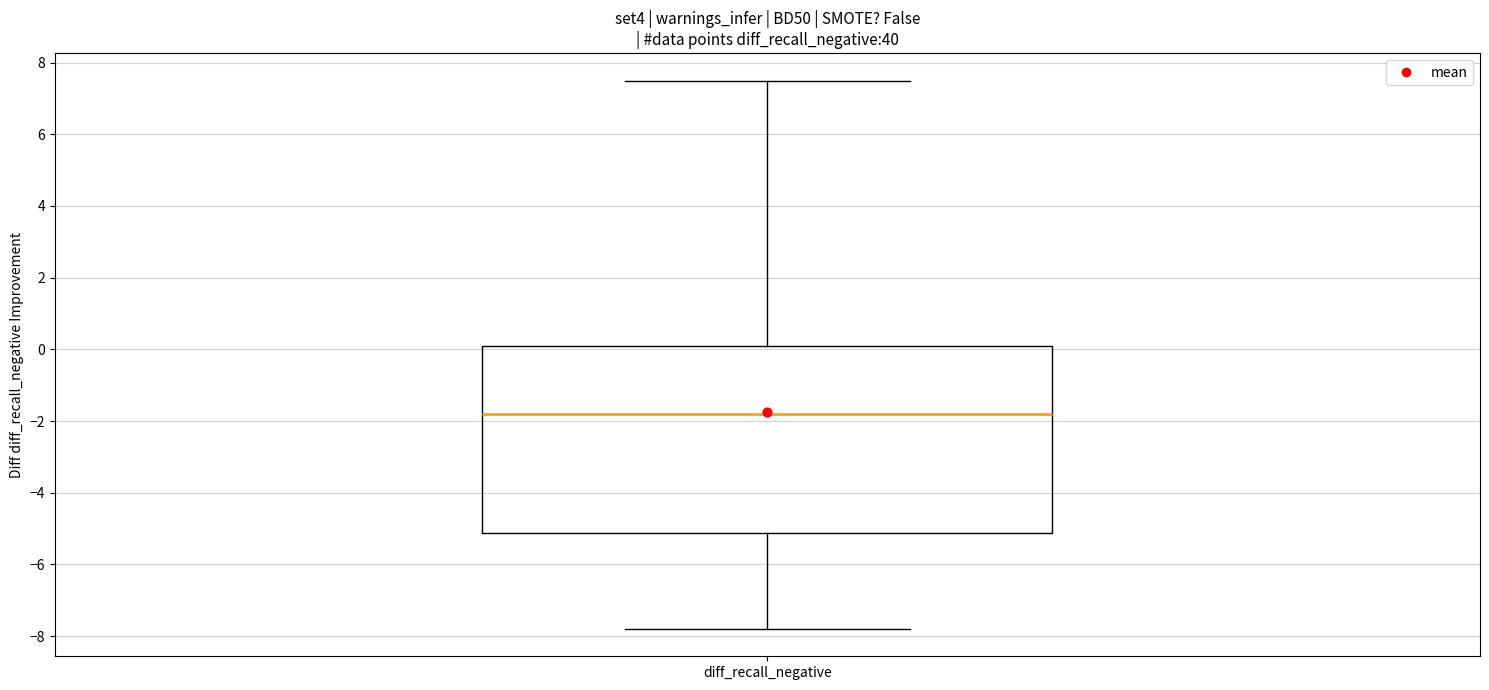

Read this box plot against the y-axis: the position of the median line, the range covered by the box, and the ends of both whiskers. The values are not printed on the chart, so give them approximately, as read against the axis.

median -1.8, box -5.2 to 0.2, whiskers -7.8 to 7.6